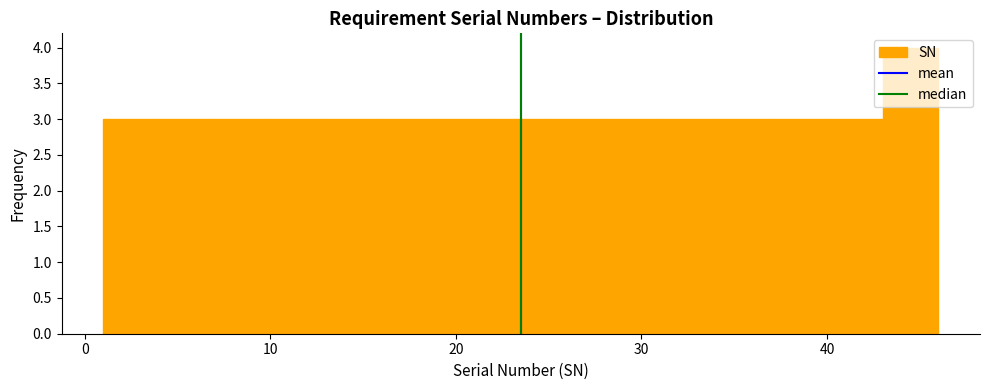

Read against the x-axis, roughly where is the centre of the tallest bar?

45